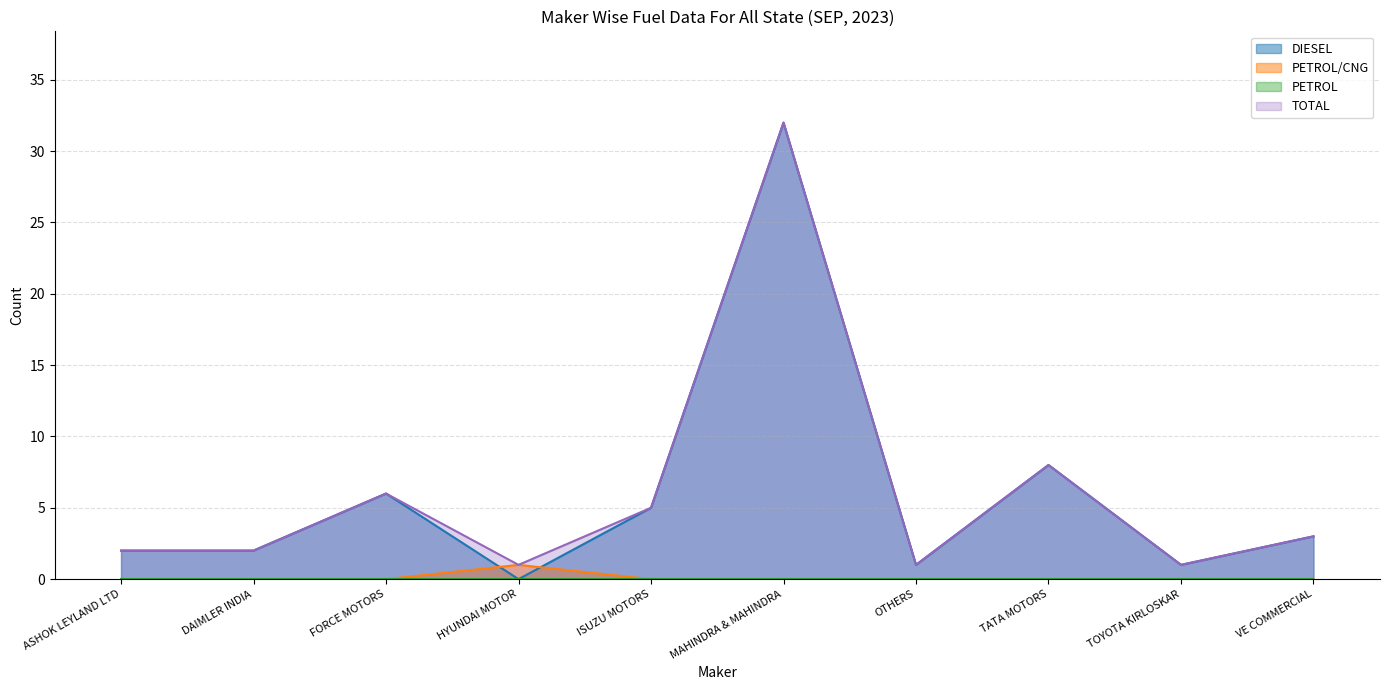

Read the DIESEL value at MAHINDRA & MAHINDRA, to the nearest 5.

30